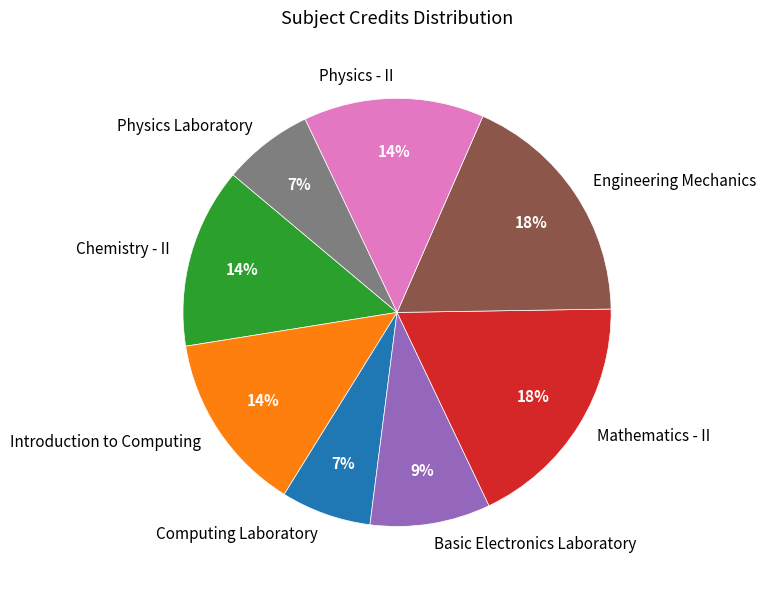

Is the sum of Engineering Mechanics and Chemistry - II greater than half?

No